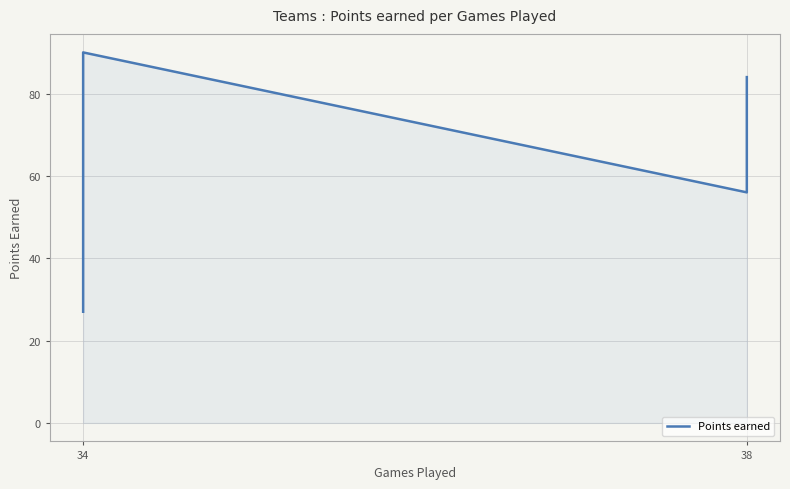

How many lines are shown in the chart?

1